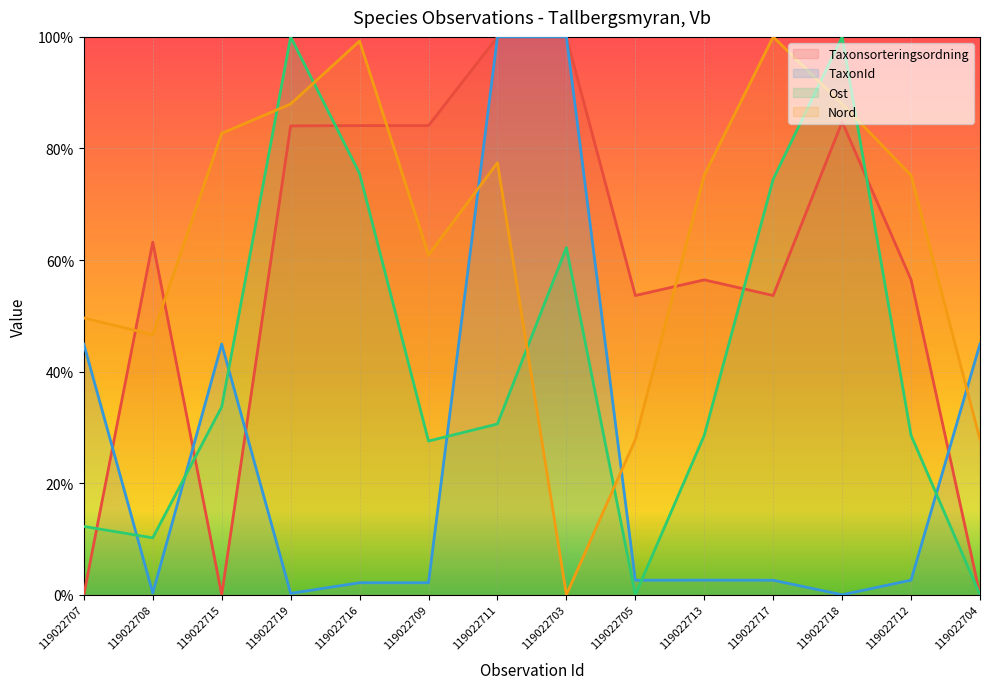

Reading left to right, list all the values displayed in this chart.

Taxonsorteringsordning: 119022707=0.0	119022708=0.6	119022715=0.0	119022719=0.8	119022716=0.8	119022709=0.8	119022711=1.0	119022703=1.0	119022705=0.5	119022713=0.6	119022717=0.5	119022718=0.8	119022712=0.6	119022704=0.0
TaxonId: 119022707=0.4	119022708=0.0	119022715=0.4	119022719=0.0	119022716=0.0	119022709=0.0	119022711=1.0	119022703=1.0	119022705=0.0	119022713=0.0	119022717=0.0	119022718=0.0	119022712=0.0	119022704=0.4
Ost: 119022707=0.1	119022708=0.1	119022715=0.3	119022719=1.0	119022716=0.8	119022709=0.3	119022711=0.3	119022703=0.6	119022705=0.0	119022713=0.3	119022717=0.7	119022718=1.0	119022712=0.3	119022704=0.0
Nord: 119022707=0.5	119022708=0.5	119022715=0.8	119022719=0.9	119022716=1.0	119022709=0.6	119022711=0.8	119022703=0.0	119022705=0.3	119022713=0.8	119022717=1.0	119022718=0.9	119022712=0.8	119022704=0.3